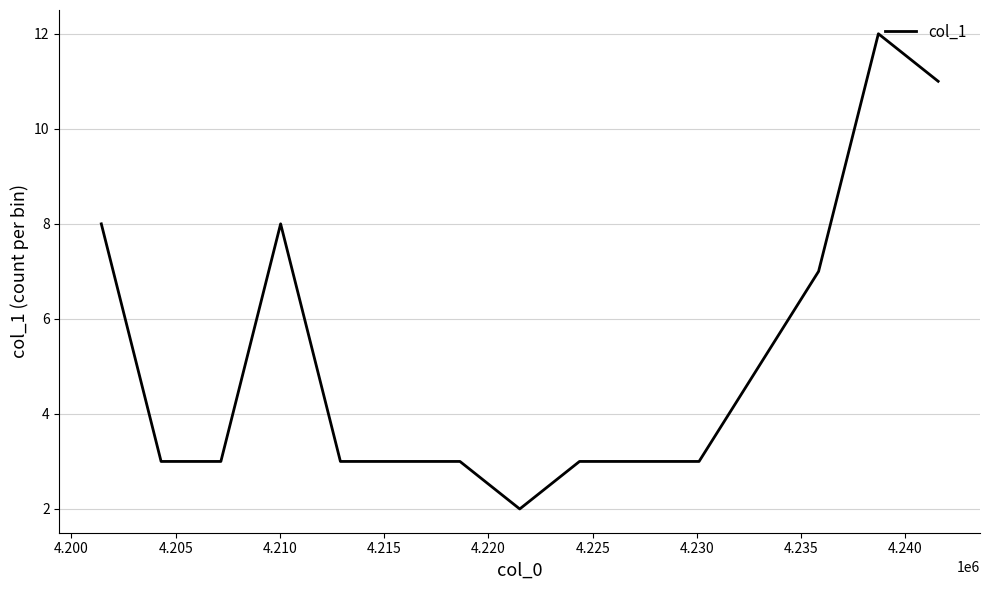

What is the difference between the maximum and minimum values?

10